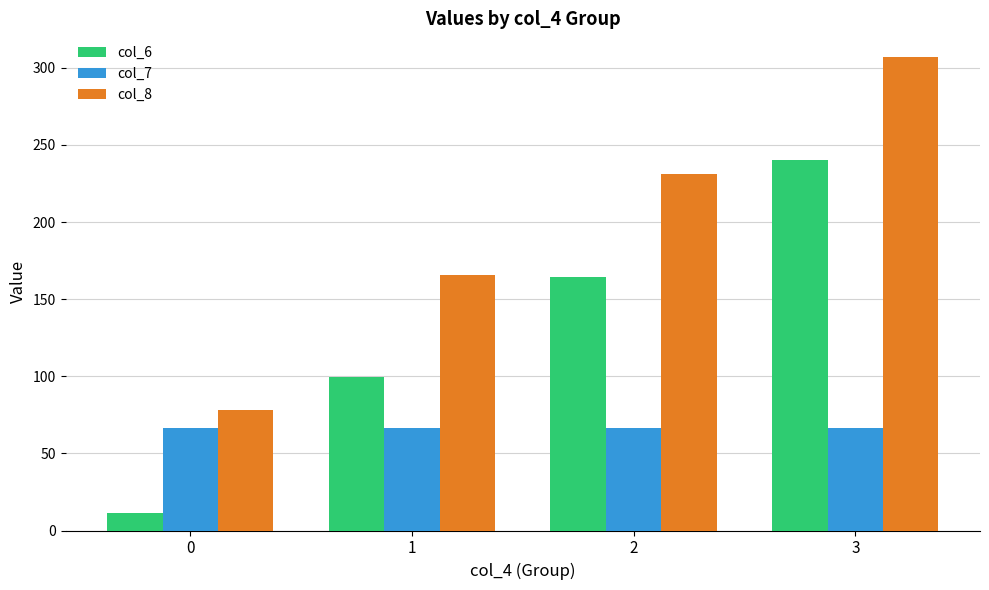

Are the bars grouped side by side (vs. stacked)?

Yes